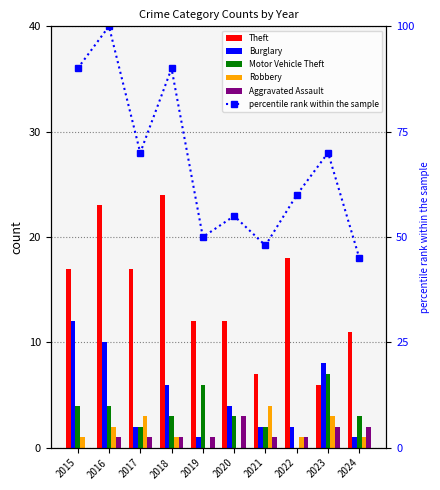

At which label is Robbery closest to 2?

2016